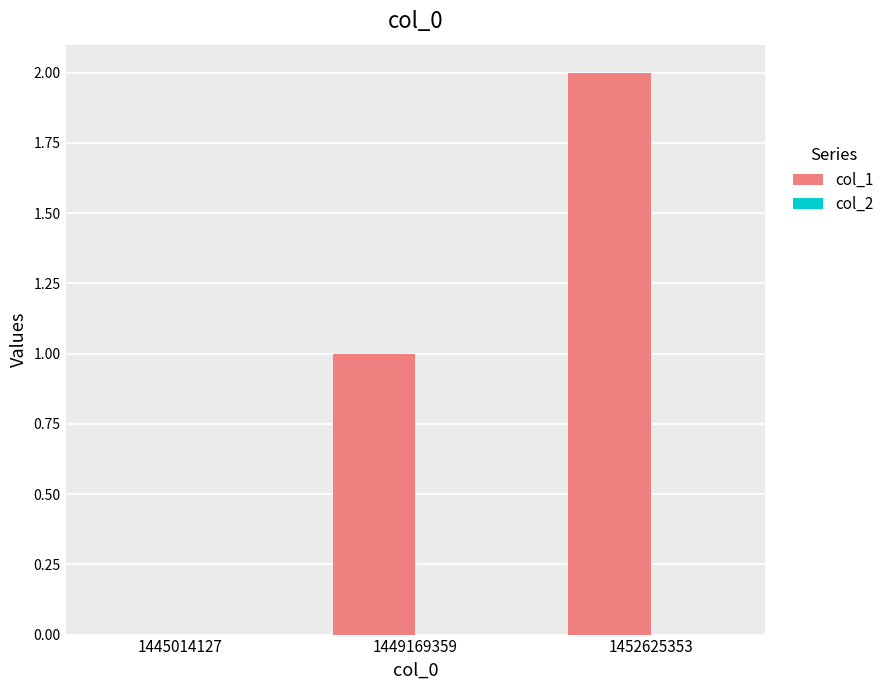

Which category has the highest value across all series?

1452625353